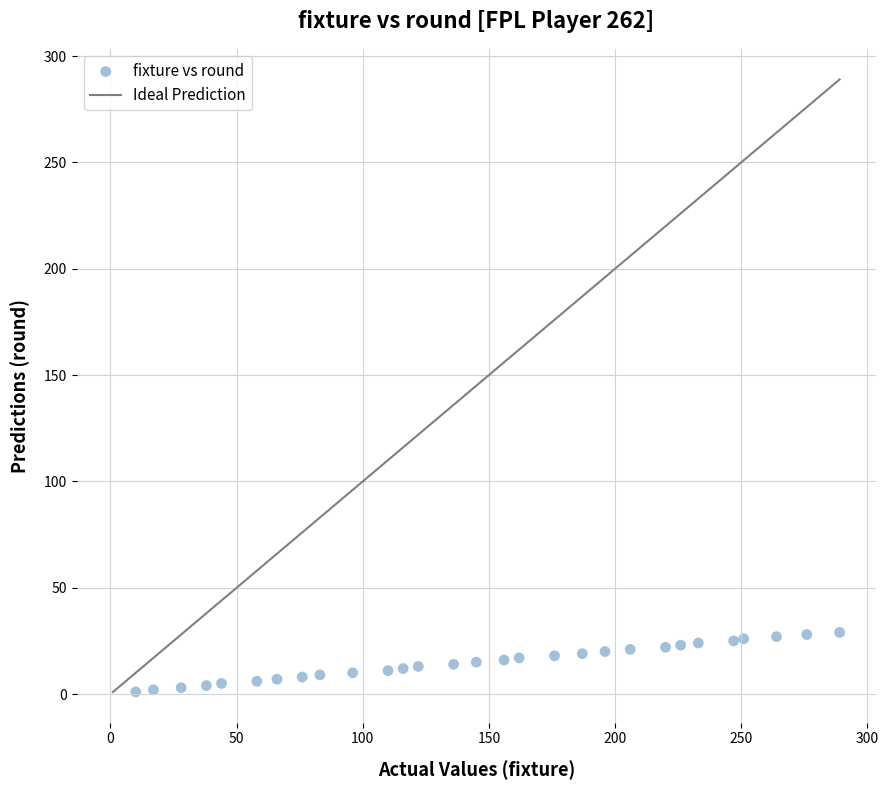

What is the range of Y values (max minus min)?

28